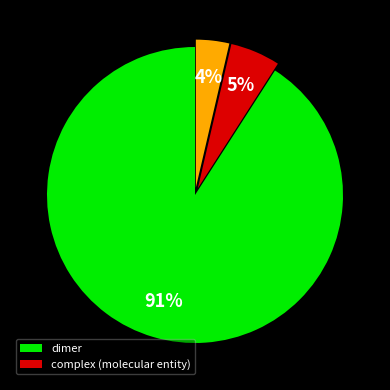

Is there any slice that represents more than half of the pie?

Yes